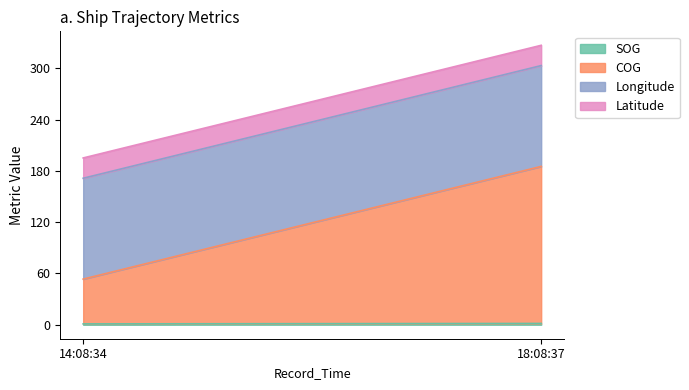

At 18:08:37, list the series in order from smallest to largest.

SOG, Latitude, Longitude, COG